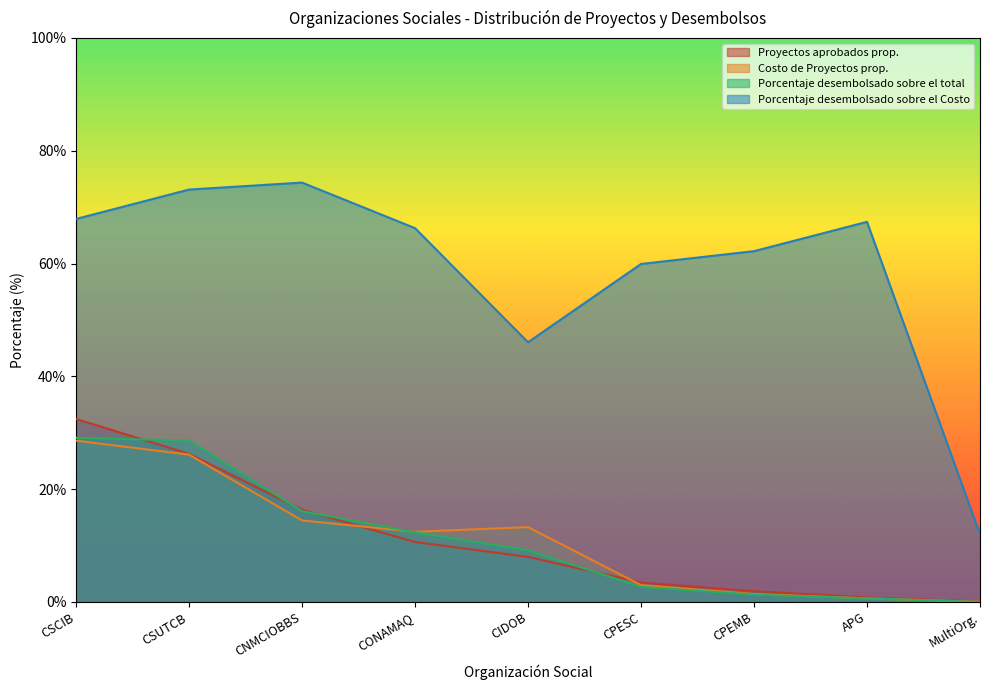

How many intersections are there between Costo de Proyectos prop. and Proyectos aprobados prop.?

2